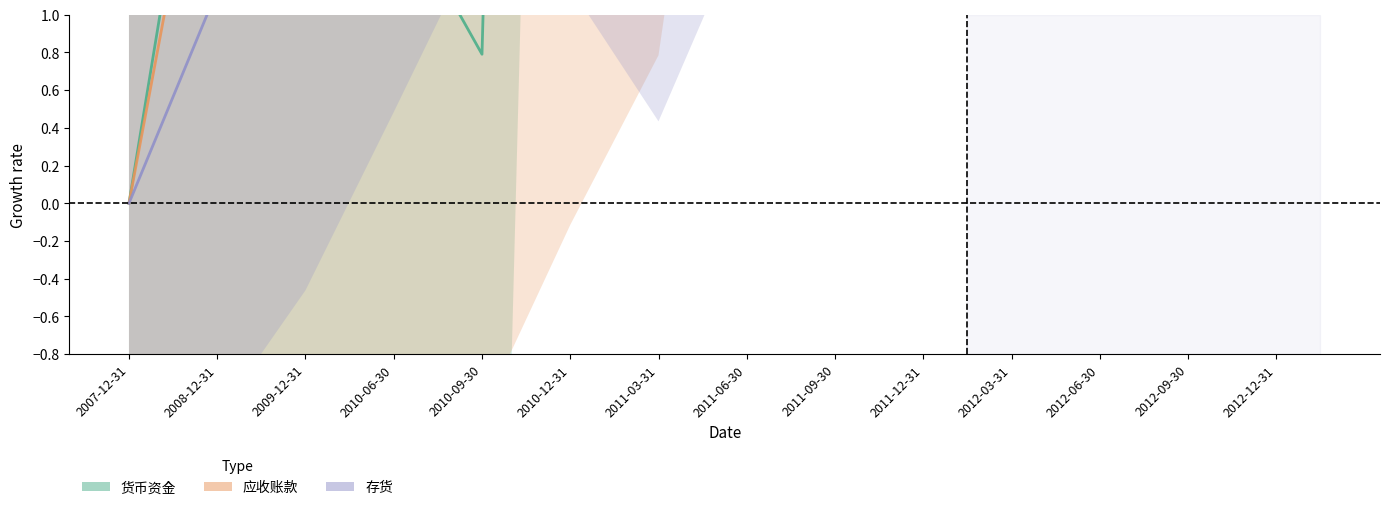

What is the difference between the maximum and minimum values in the 应收账款 series?

15.1